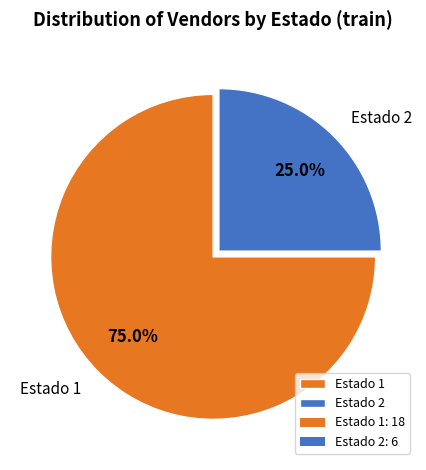

To the nearest percent, what percentage of the pie is Estado 1?

75%